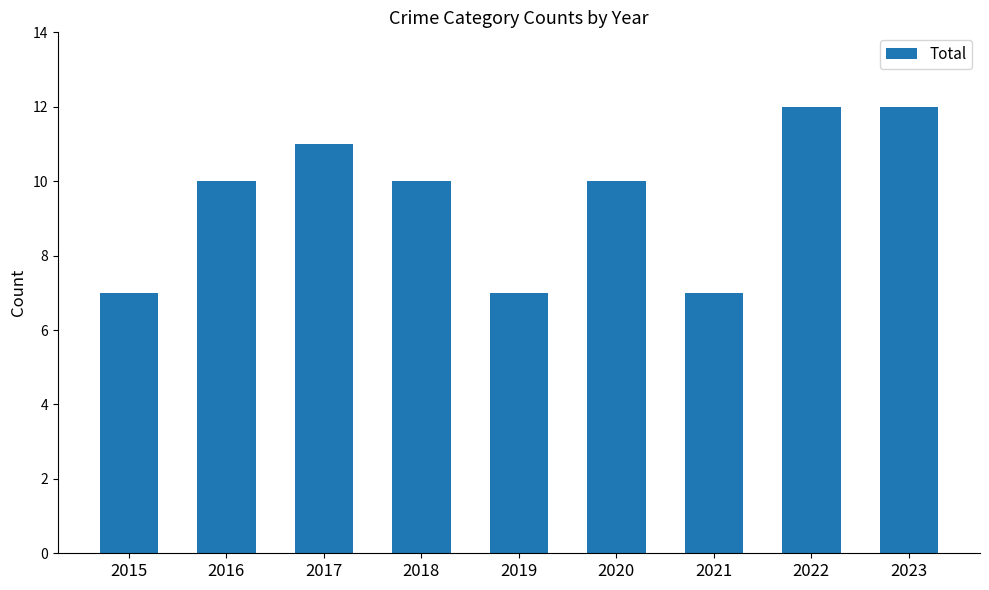

What is the sum of the values at 2015 and 2022?

19